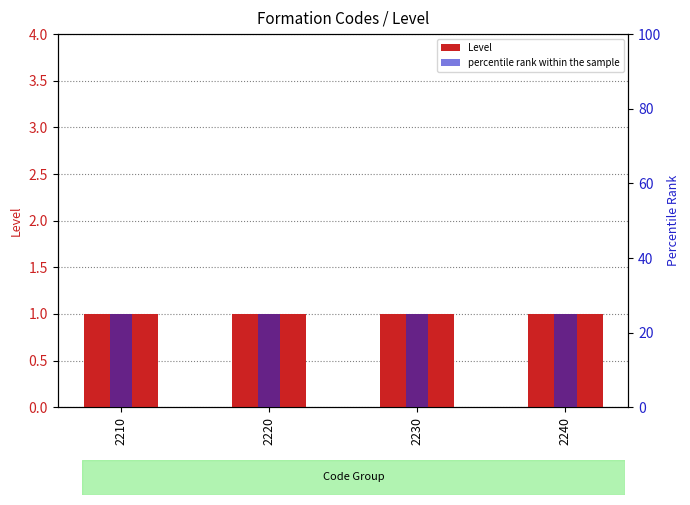

The value of Level at 2230 is 2. True or false?

False